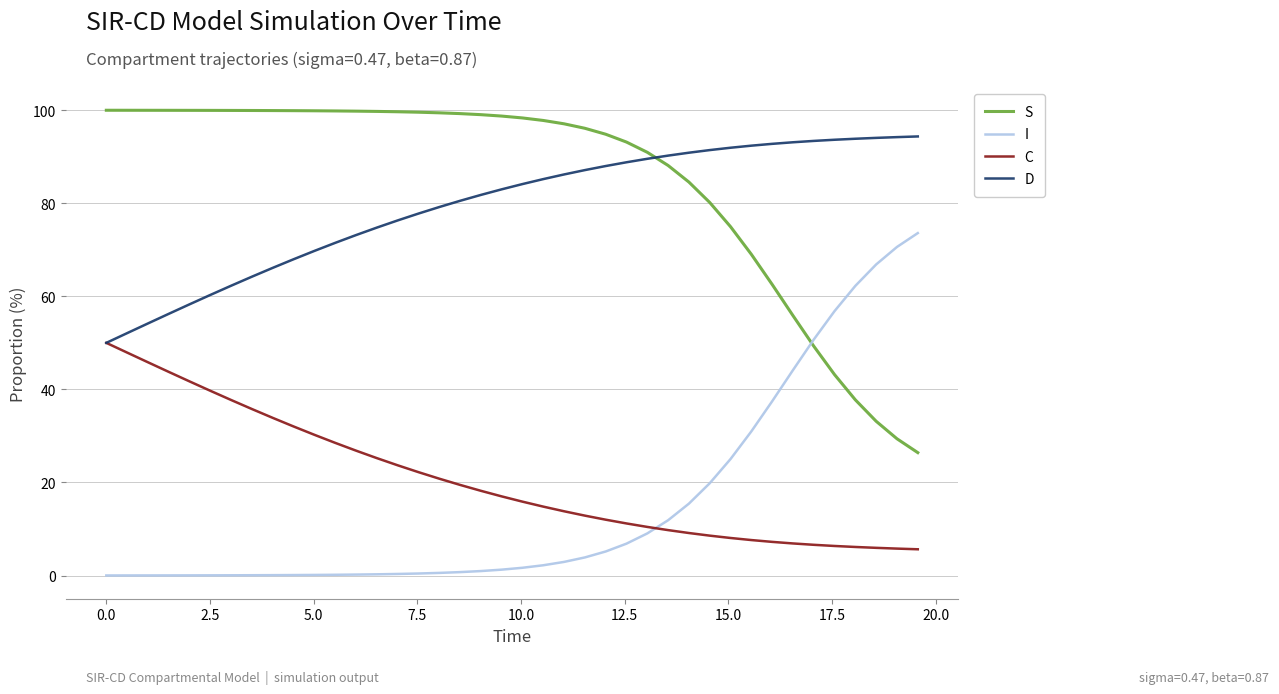

How many times do S and D cross each other?

1